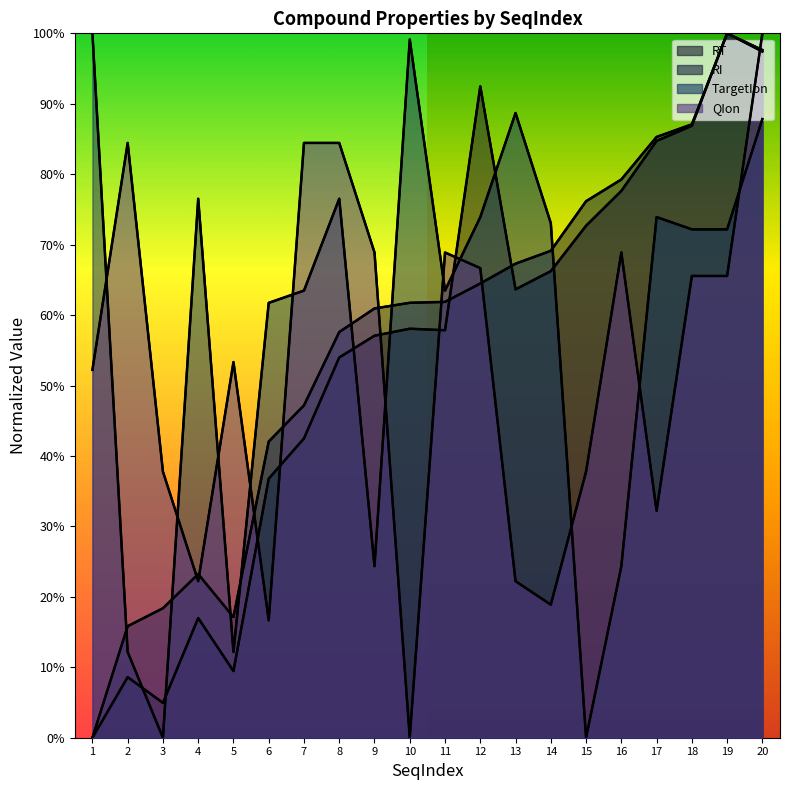

What are all the series names shown in the legend?

RT, RI, TargetIon, QIon